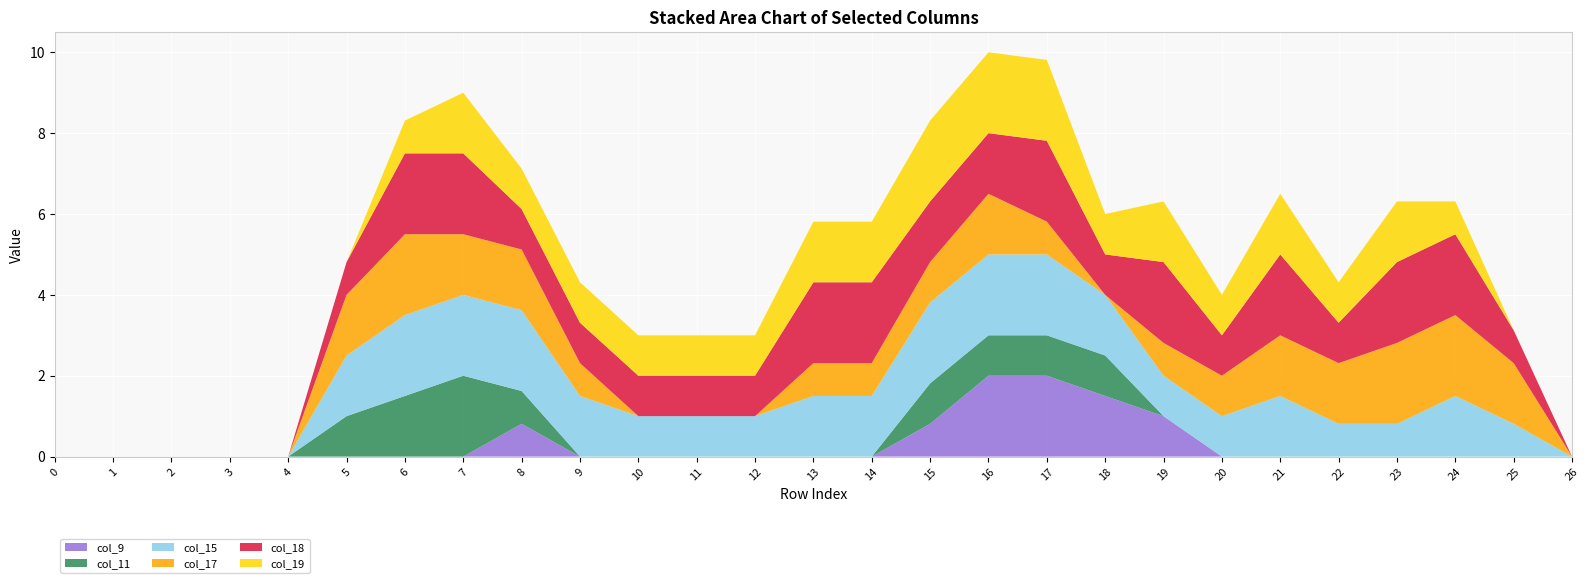

Reading right to left, list all the values displayed in this chart.

col_9: 0.0	0.0	0.0	0.0	0.0	0.0	0.0	1.0	1.5	2.0	2.0	0.8	0.0	0.0	0.0	0.0	0.0	0.0	0.8	0.0	0.0	0.0	0.0	0.0	0.0	0.0	0.0
col_11: 0.0	0.0	0.0	0.0	0.0	0.0	0.0	0.0	1.0	1.0	1.0	1.0	0.0	0.0	0.0	0.0	0.0	0.0	0.8	2.0	1.5	1.0	0.0	0.0	0.0	0.0	0.0
col_15: 0.0	0.8	1.5	0.8	0.8	1.5	1.0	1.0	1.5	2.0	2.0	2.0	1.5	1.5	1.0	1.0	1.0	1.5	2.0	2.0	2.0	1.5	0.0	0.0	0.0	0.0	0.0
col_17: 0.0	1.5	2.0	2.0	1.5	1.5	1.0	0.8	0.0	0.8	1.5	1.0	0.8	0.8	0.0	0.0	0.0	0.8	1.5	1.5	2.0	1.5	0.0	0.0	0.0	0.0	0.0
col_18: 0.0	0.8	2.0	2.0	1.0	2.0	1.0	2.0	1.0	2.0	1.5	1.5	2.0	2.0	1.0	1.0	1.0	1.0	1.0	2.0	2.0	0.8	0.0	0.0	0.0	0.0	0.0
col_19: 0.0	0.0	0.8	1.5	1.0	1.5	1.0	1.5	1.0	2.0	2.0	2.0	1.5	1.5	1.0	1.0	1.0	1.0	1.0	1.5	0.8	0.0	0.0	0.0	0.0	0.0	0.0